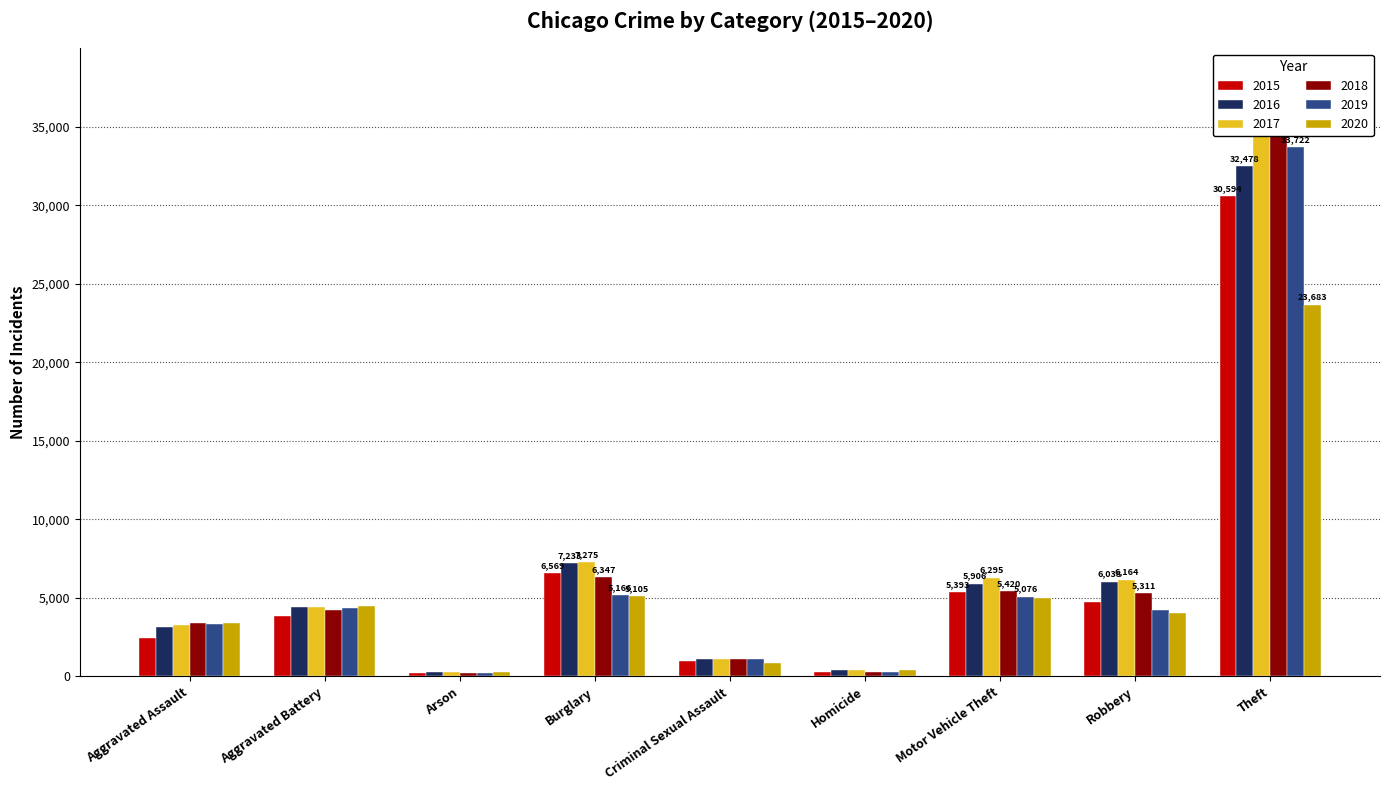

How many data points does each series have?

9